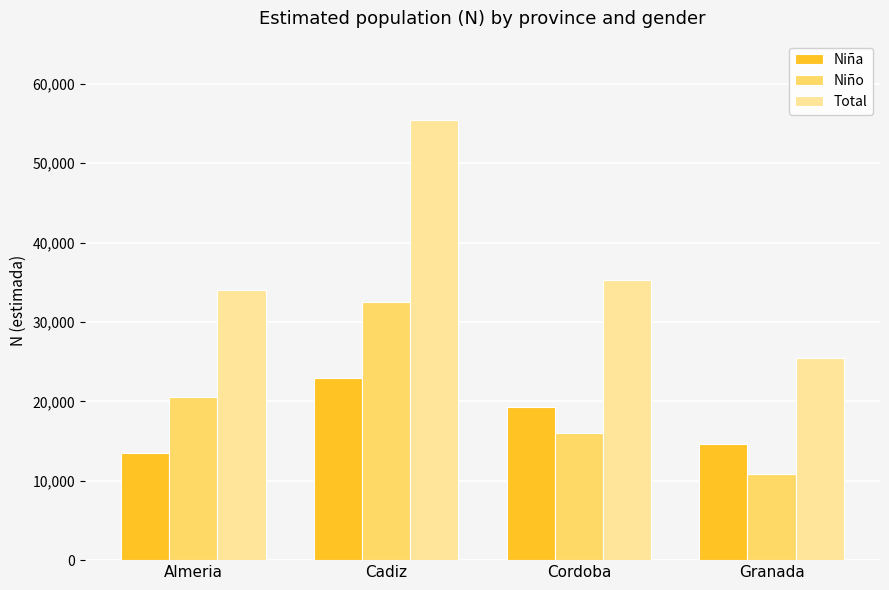

How many values in the Total series are below 35300?

2